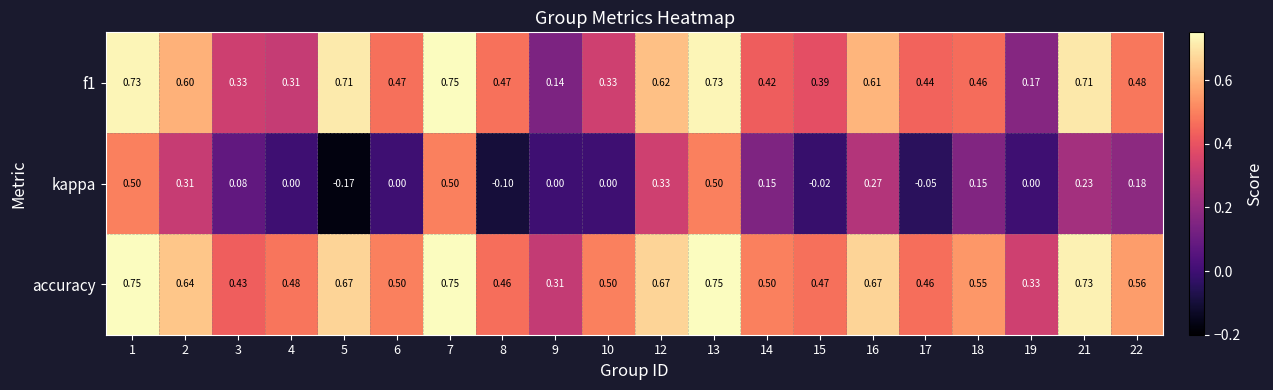

At which category is the sum across all series the highest?

7